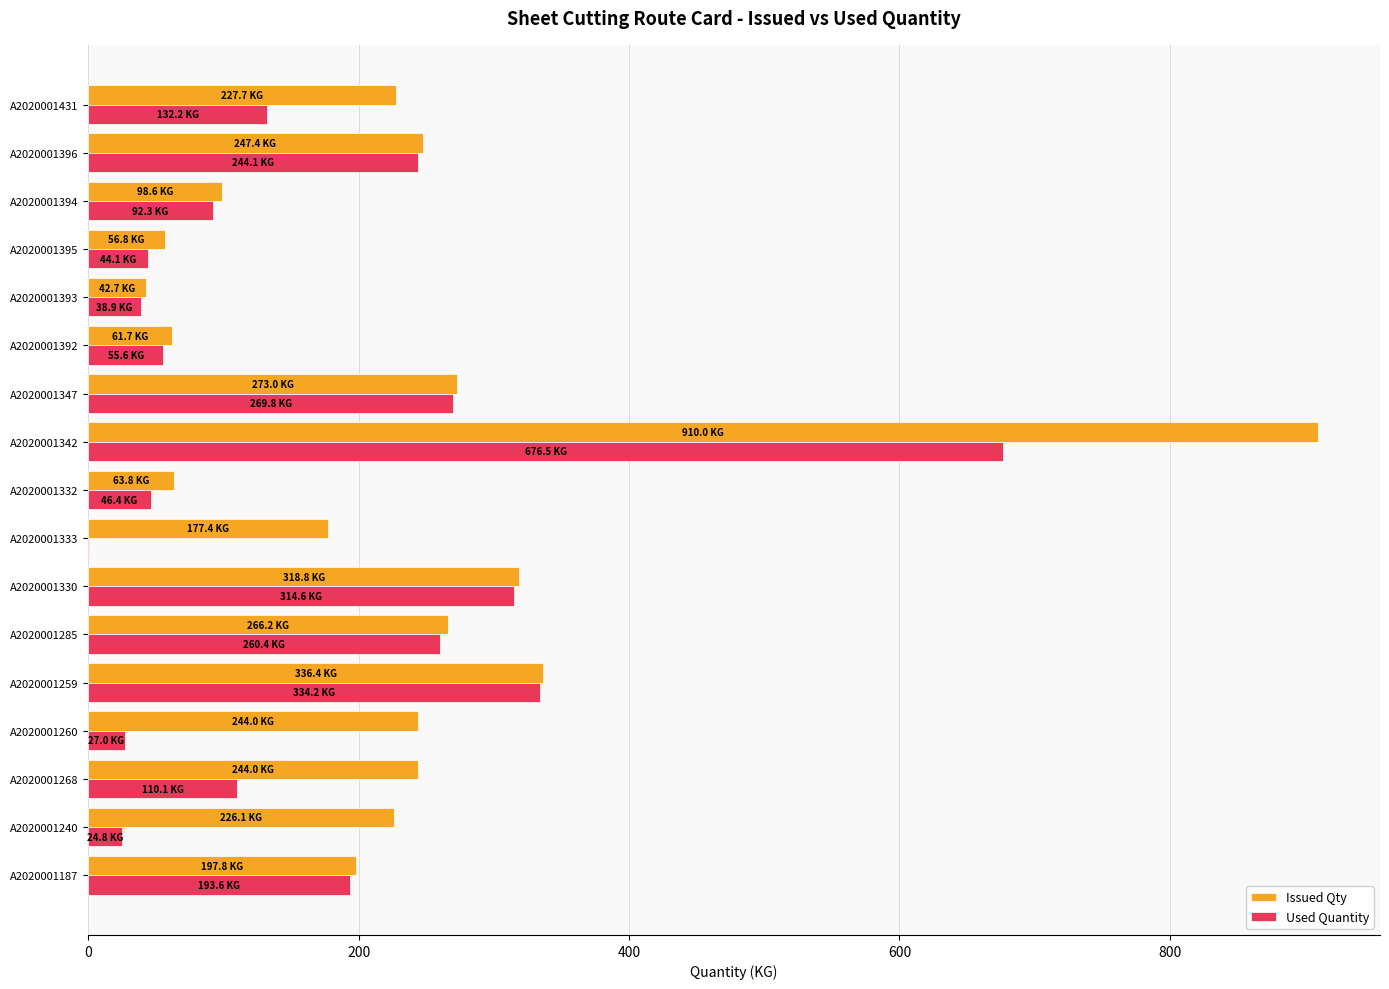

What is the sum of the Issued Qty values at A2020001259 and A2020001332?

400.2